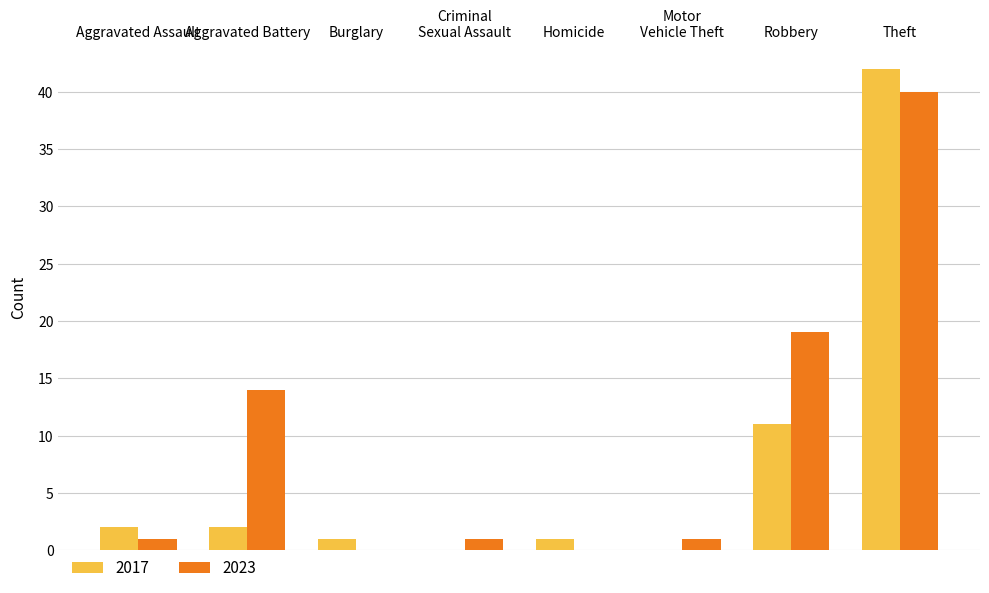

At which category is the sum across all series the highest?

Theft